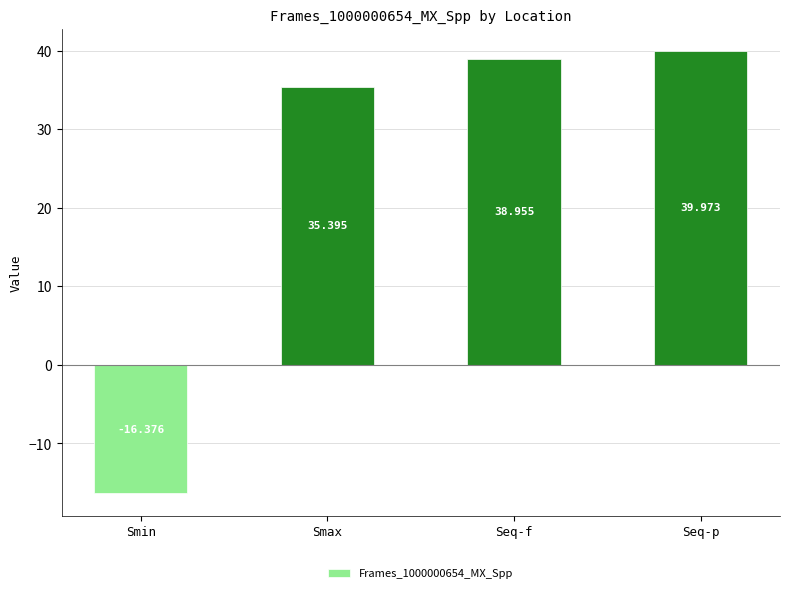

What is the value of the 2nd bar from the left?

35.4